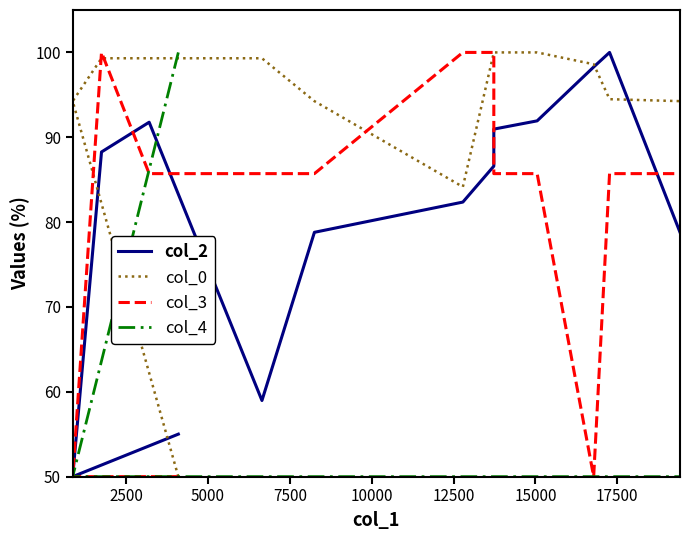

What is the minimum value shown in the chart?

50.0